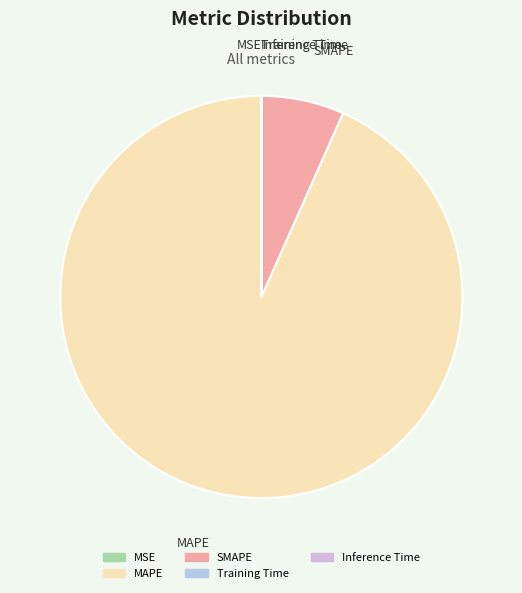

What is the majority slice?

MAPE